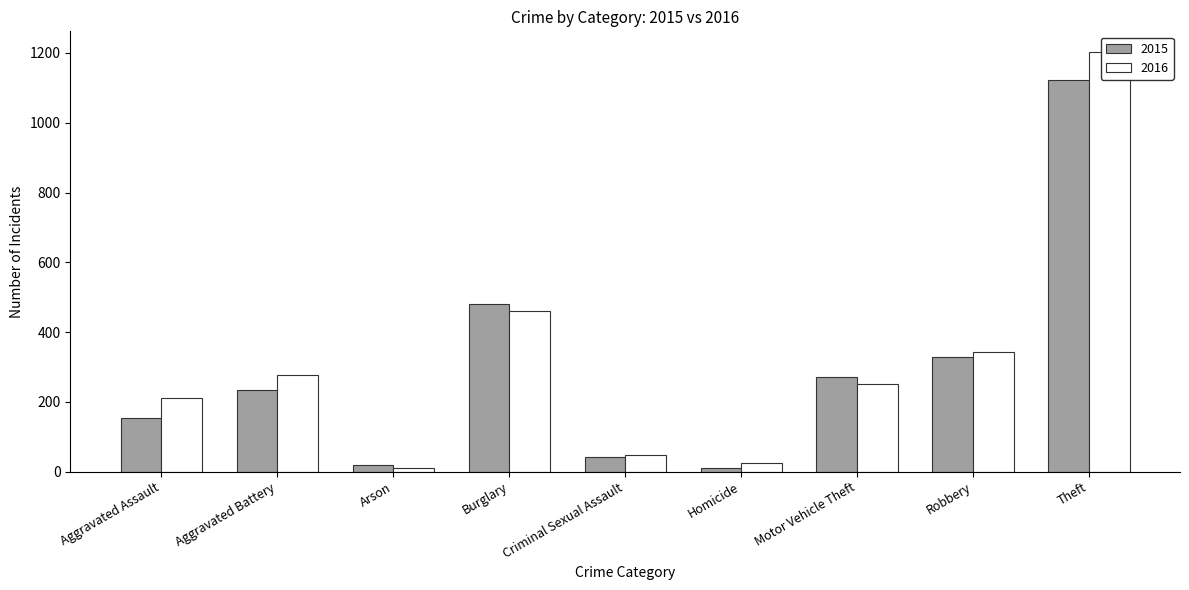

Which category has the highest value in the 2016 series?

Theft